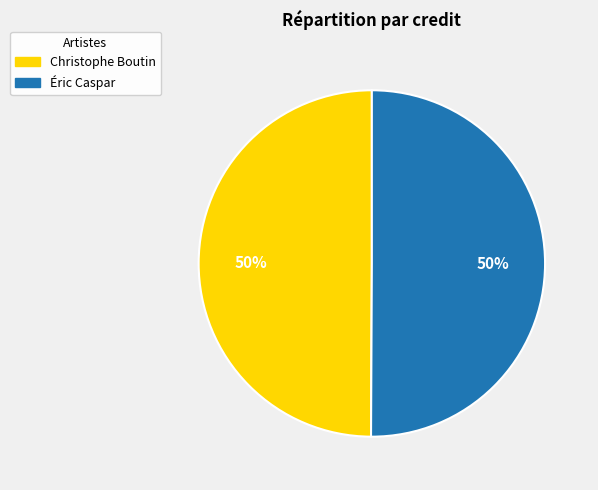

What is the ratio of the value at Christophe Boutin to the value at Éric Caspar?

1.0